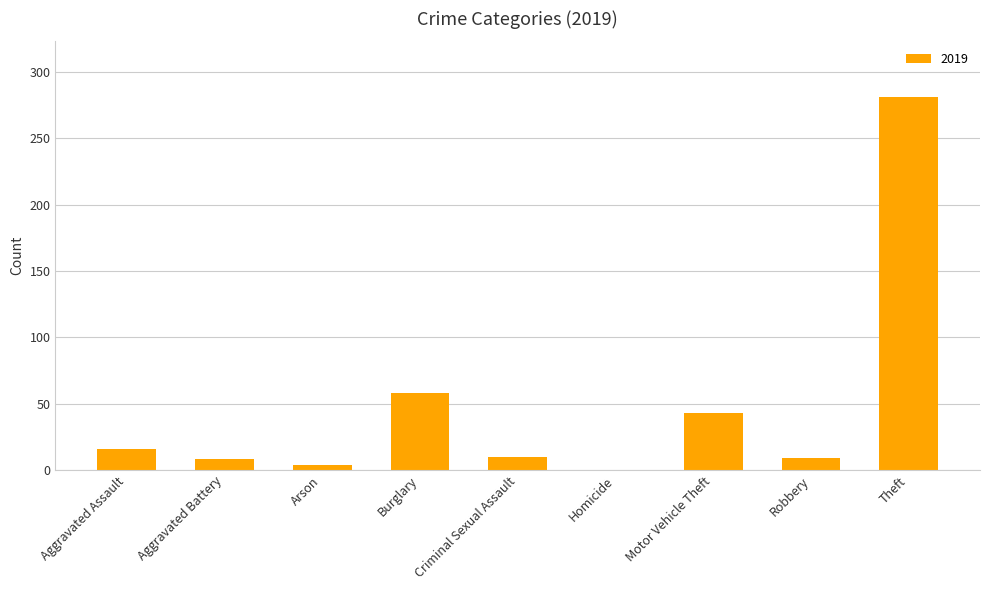

Approximately how many times larger is the value at Burglary compared to Criminal Sexual Assault?

5.8